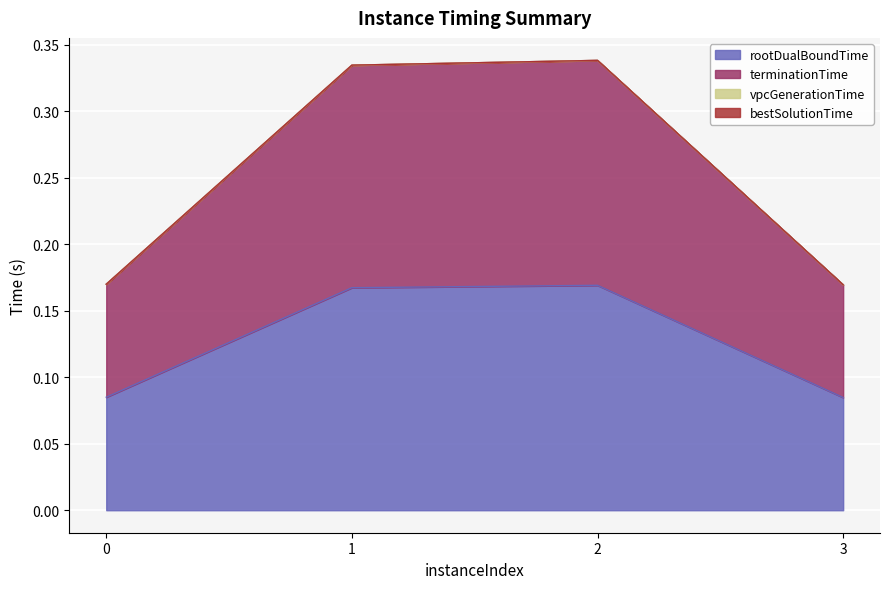

True or false: terminationTime and vpcGenerationTime intersect in this chart.

False